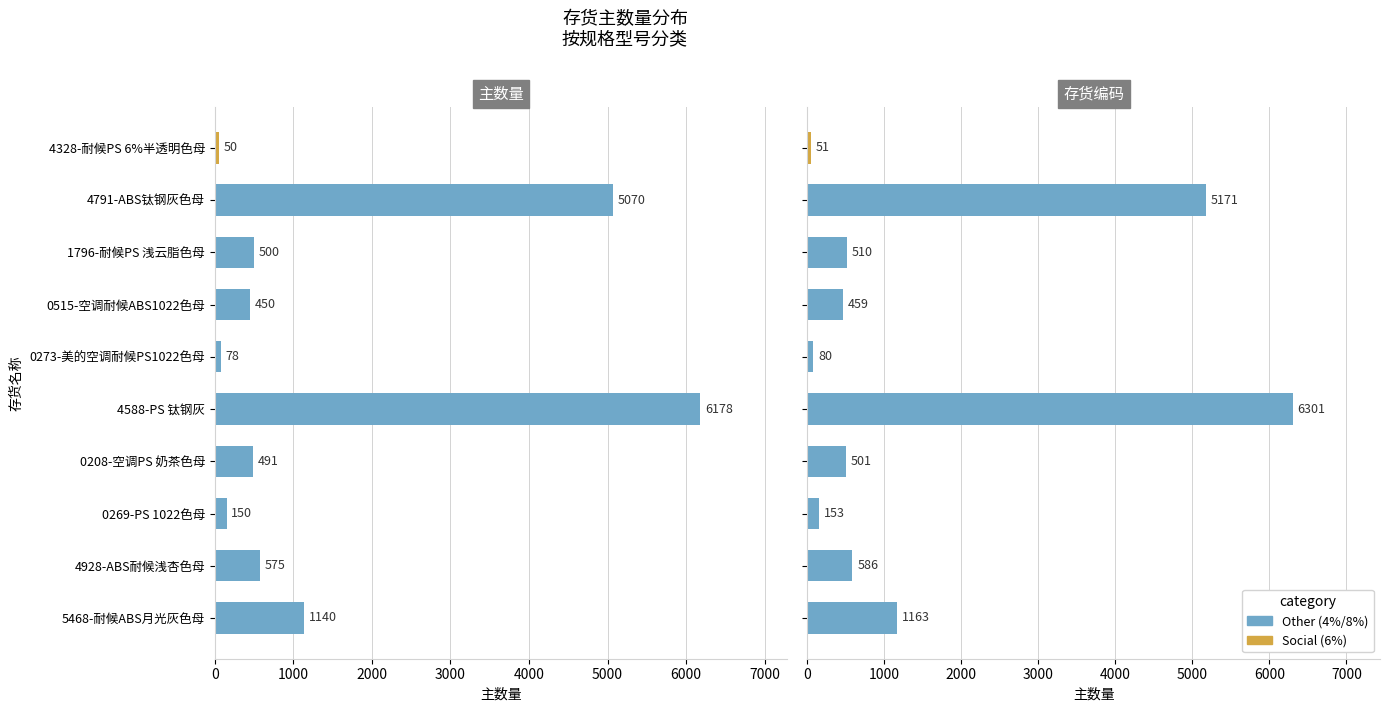

What is the ratio of the value at 0269-PS 1022色母 to the value at 4928-ABS耐候浅杏色母?

0.3